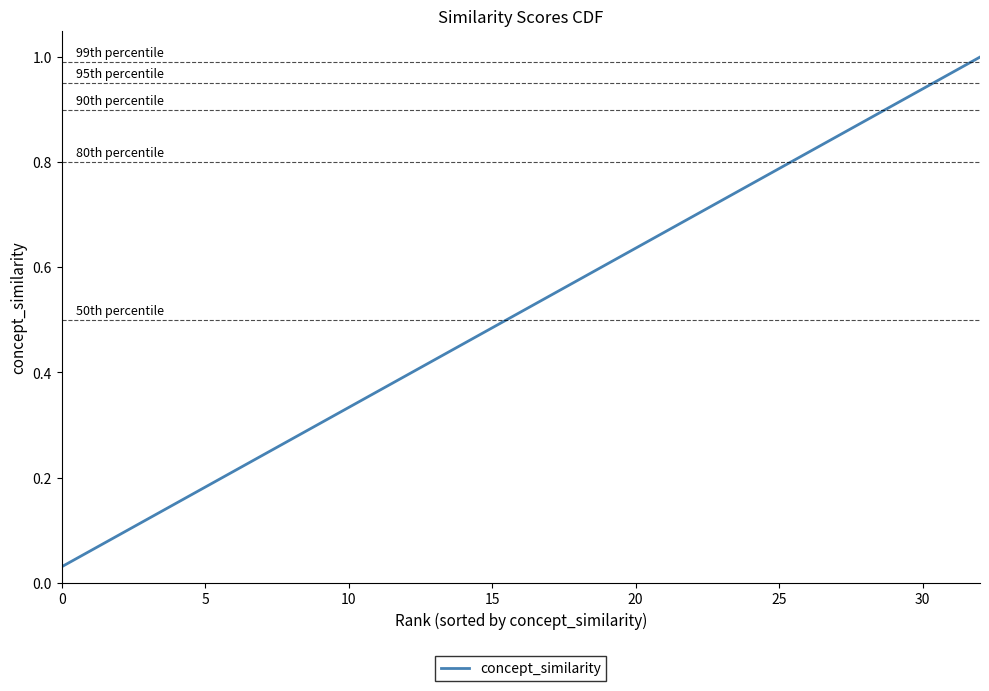

Is this an area chart (filled region under the line)?

No